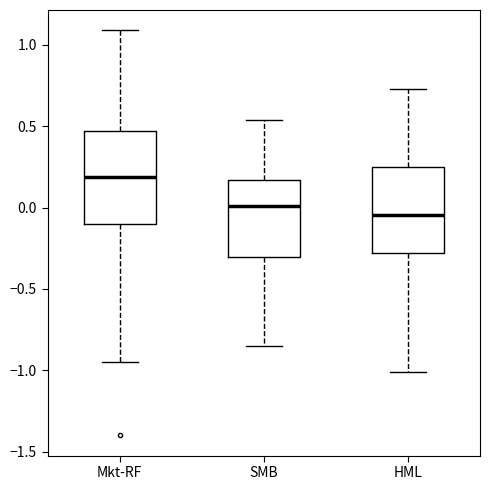

Reading left to right, transcribe this box plot: for each box, give where its median line is, the range the box spans, and where its two whiskers end, as read against the y-axis. The values are not printed on the chart, so give them approximately, as read against the axis.

Mkt-RF: median 0.20, box -0.10 to 0.45, whiskers -0.95 to 1.10
SMB: median 0.00, box -0.30 to 0.15, whiskers -0.85 to 0.55
HML: median -0.05, box -0.30 to 0.25, whiskers -1.00 to 0.75